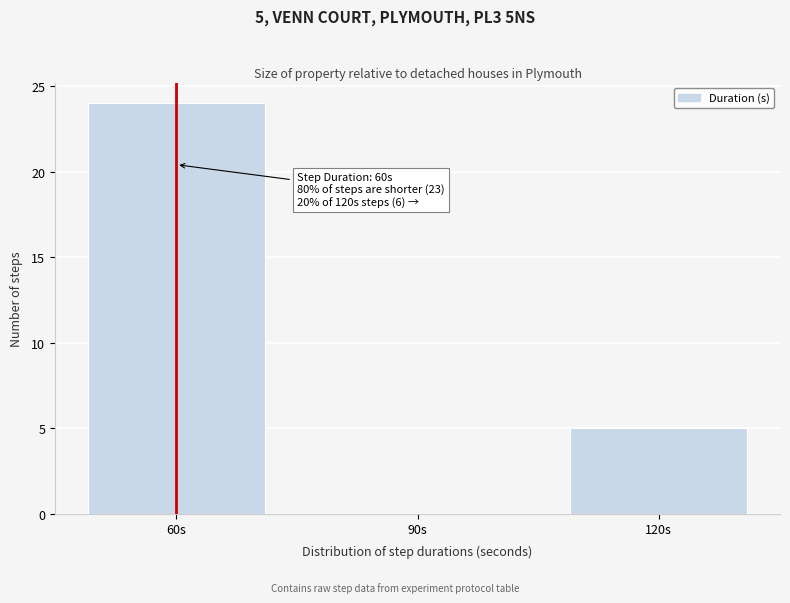

Reading left to right, transcribe all the data shown in this chart.

60s=24	90s=0	120s=5